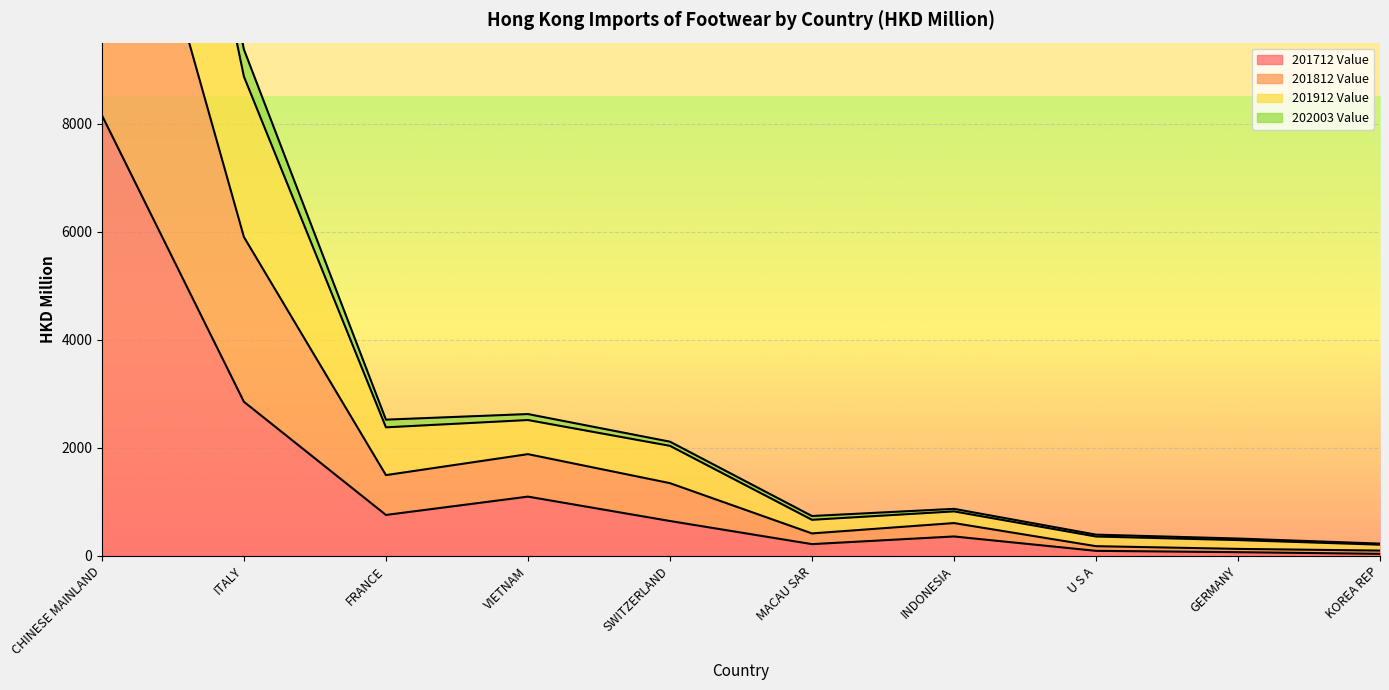

Which category has the highest value in the 201712 Value series?

CHINESE MAINLAND